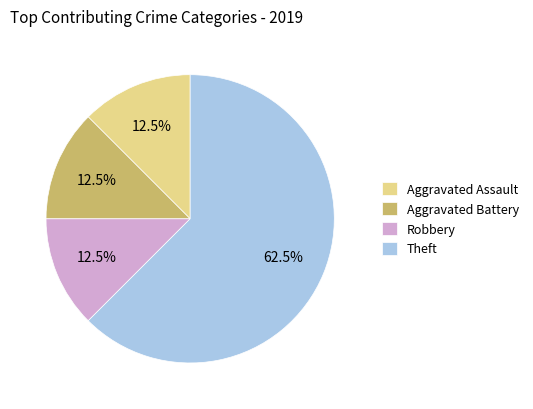

Which slice is the largest?

Theft